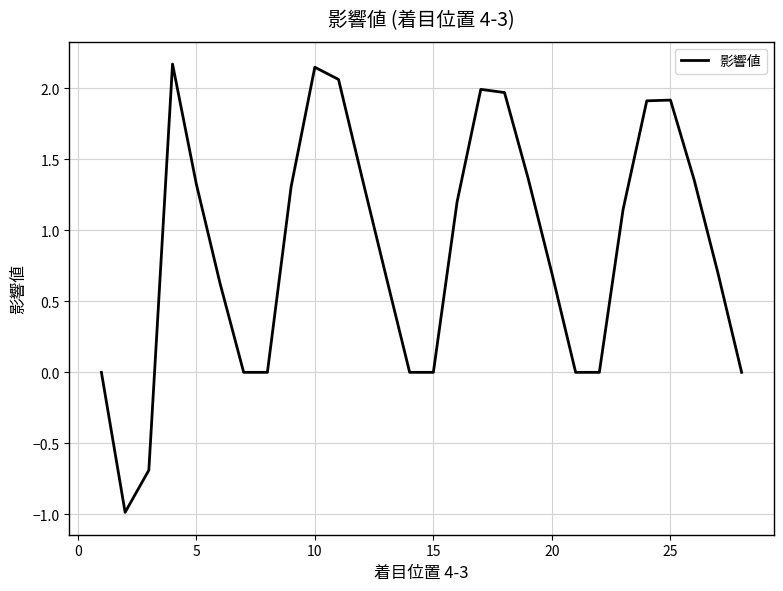

What is the difference between the maximum and minimum values?

3.2